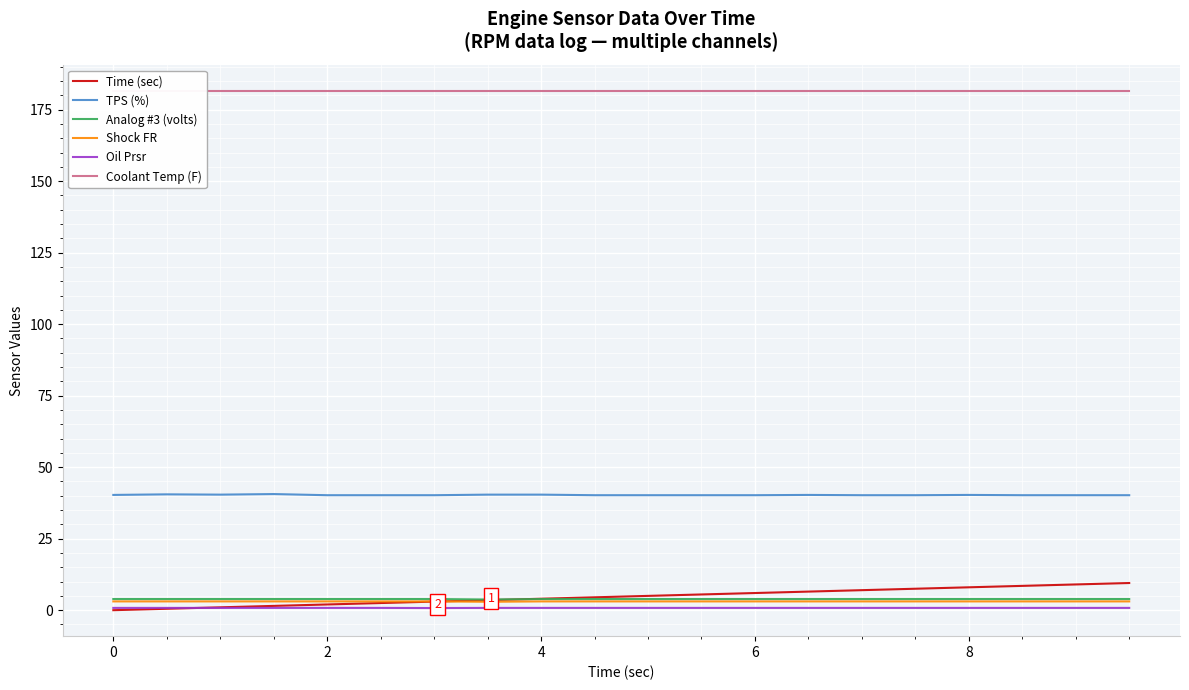

The value of TPS (%) at 8 is 25.8. True or false?

False